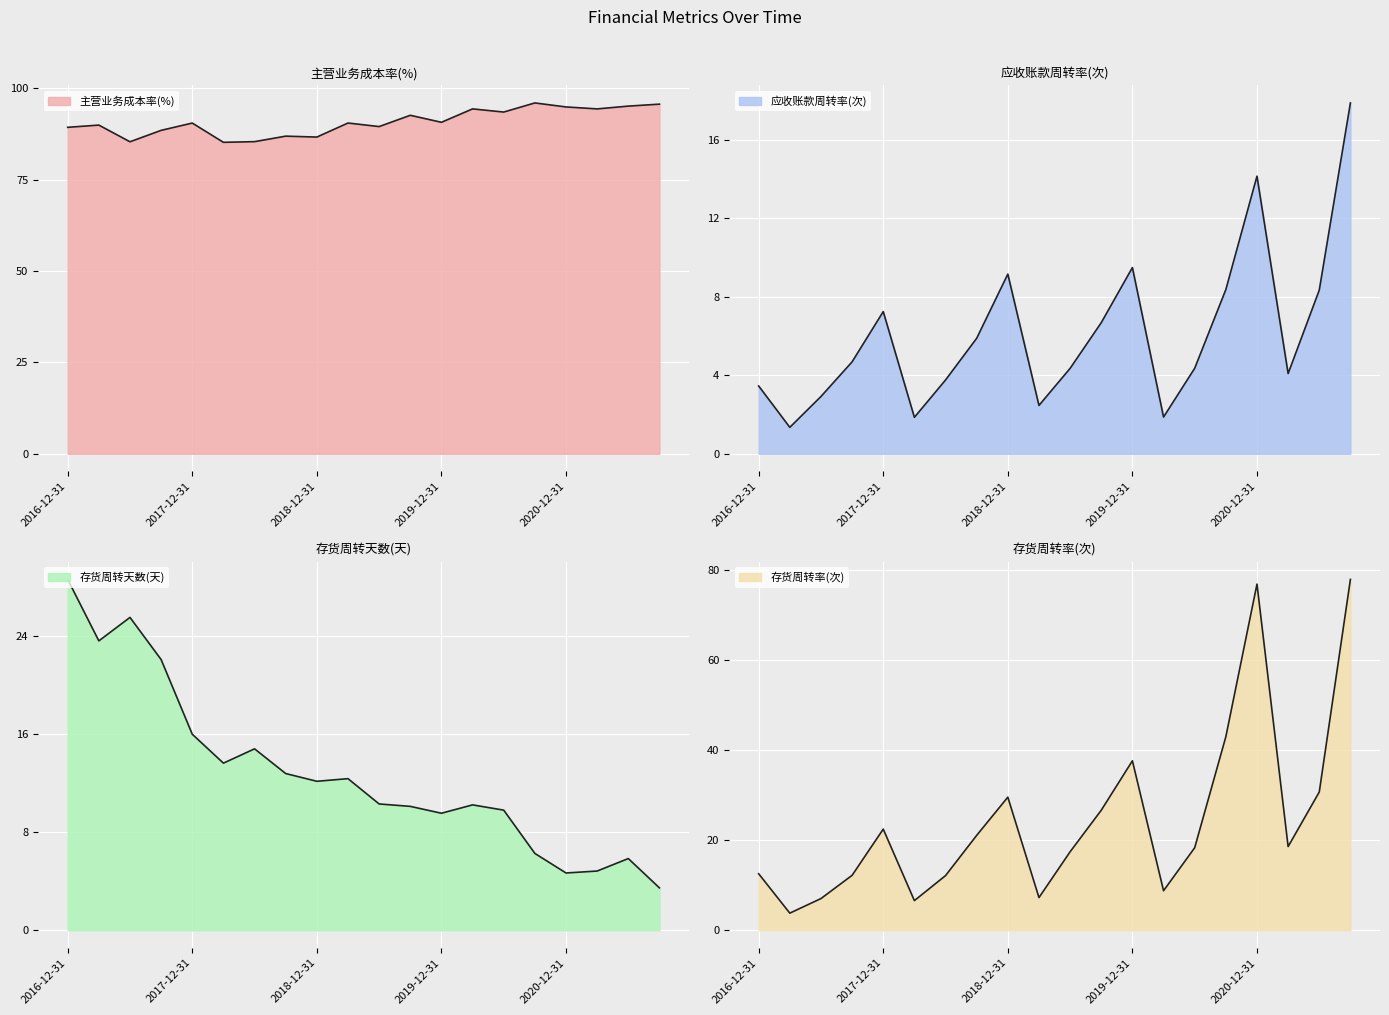

How many data points does each series have?

20